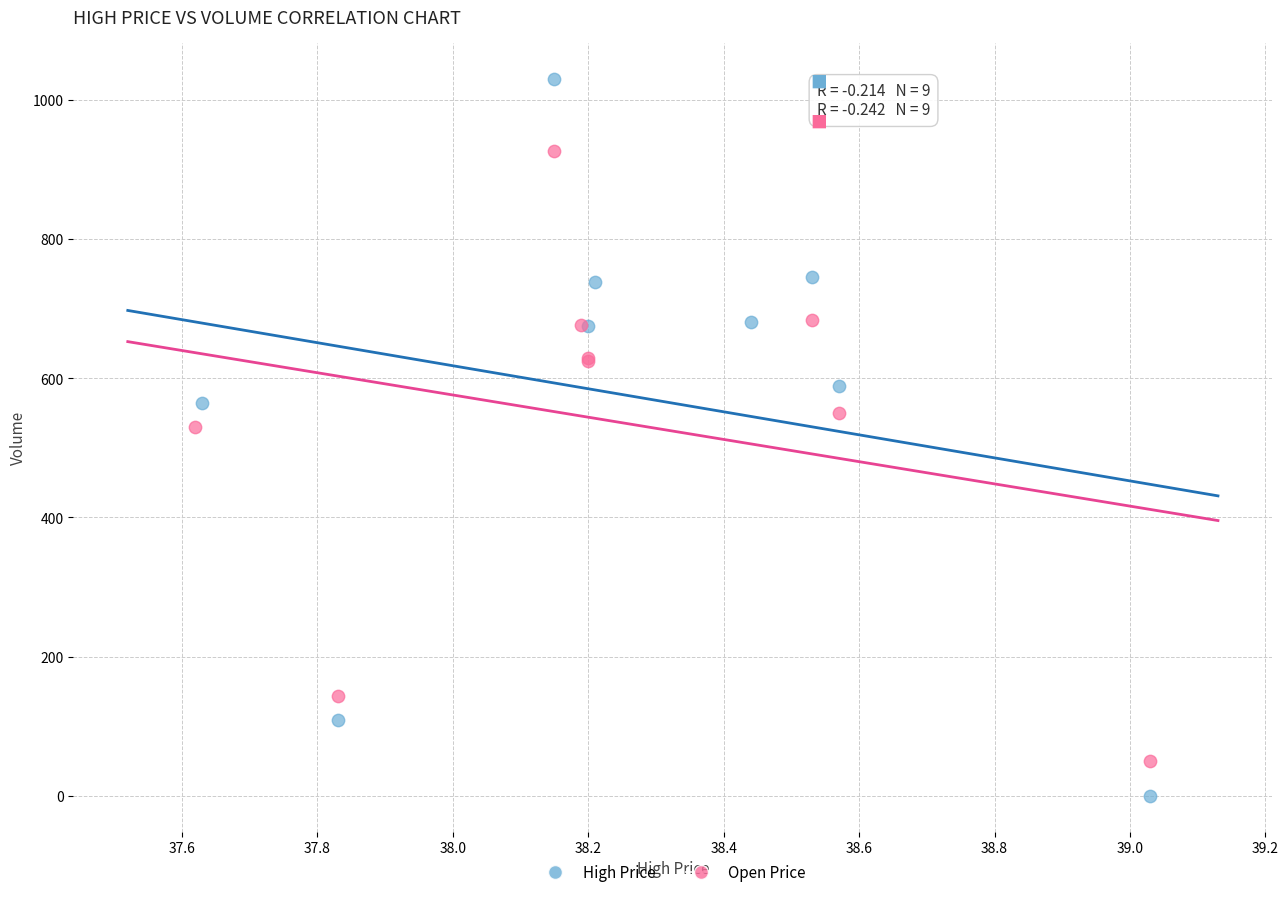

Which series reaches the minimum Y coordinate?

High Price